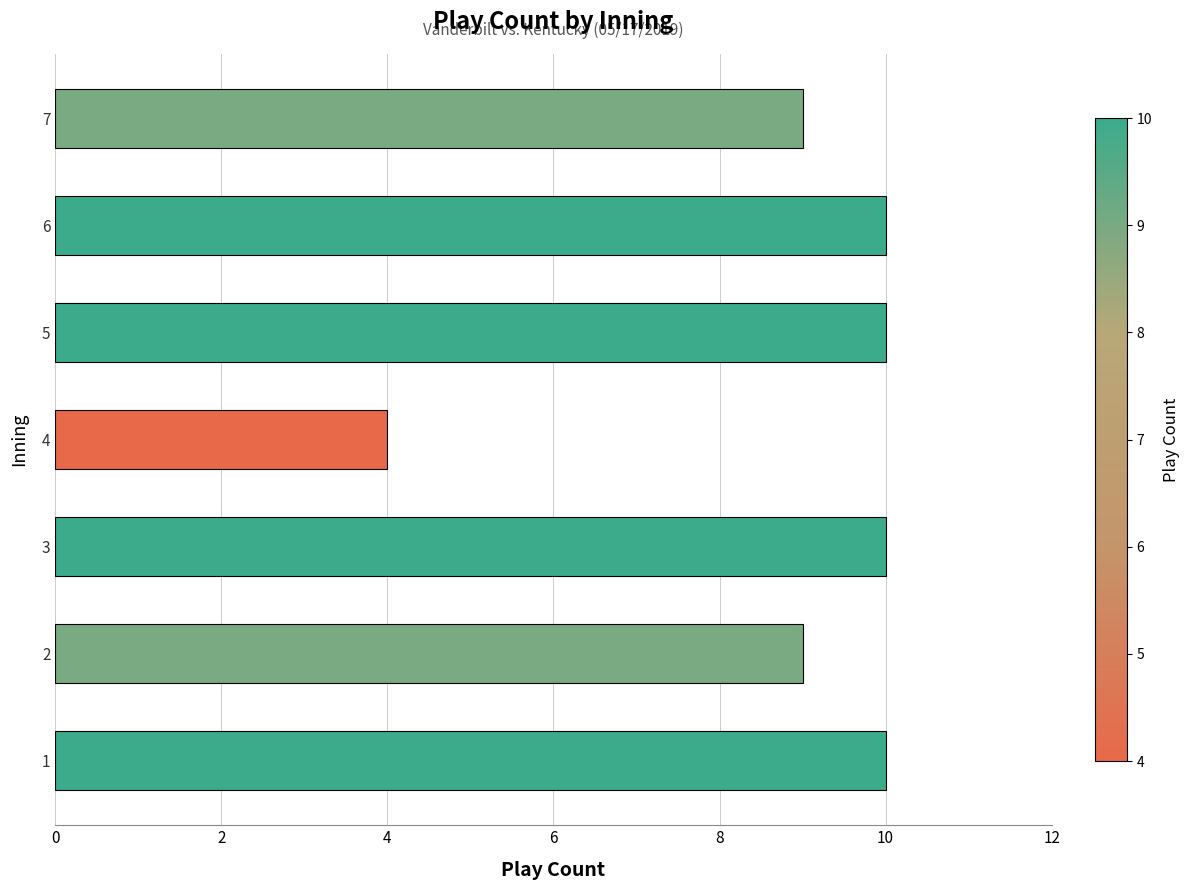

True or false: the data shows 14 at 7.

False